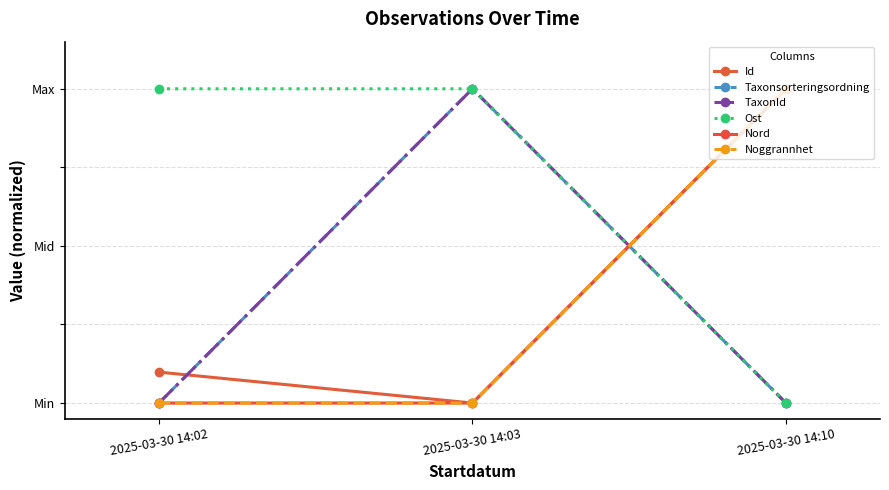

At which category does the chart reach its peak across all series?

2025-03-30 14:10